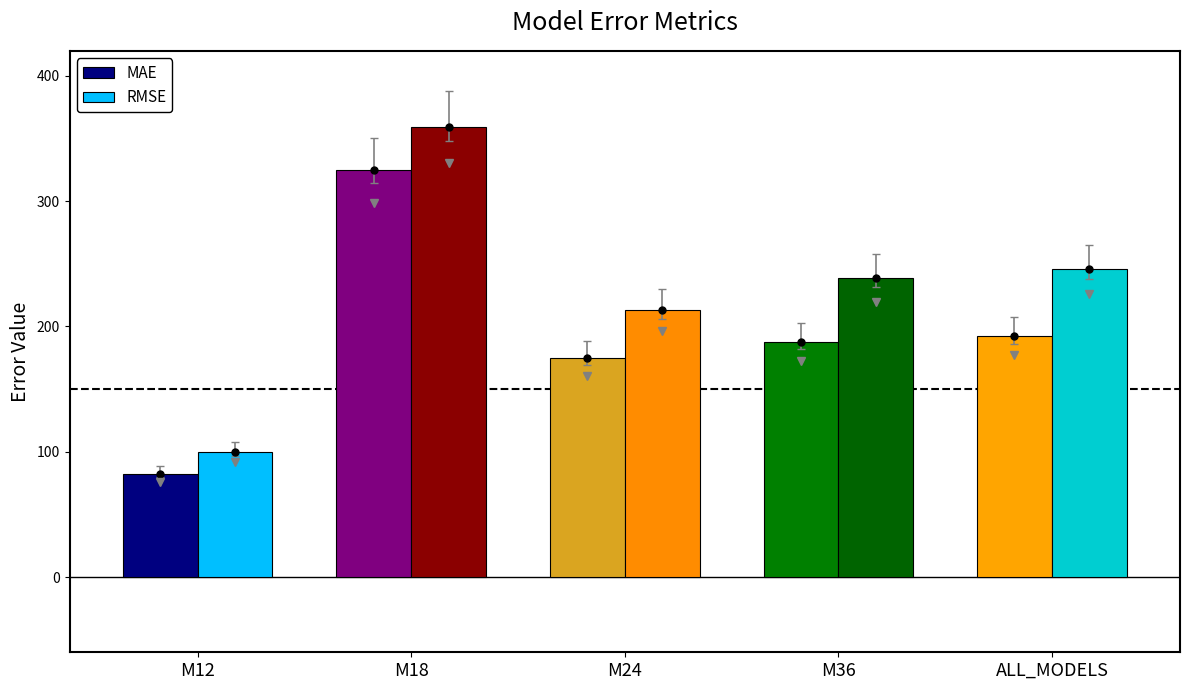

What is the total value across all series at M24?

387.9